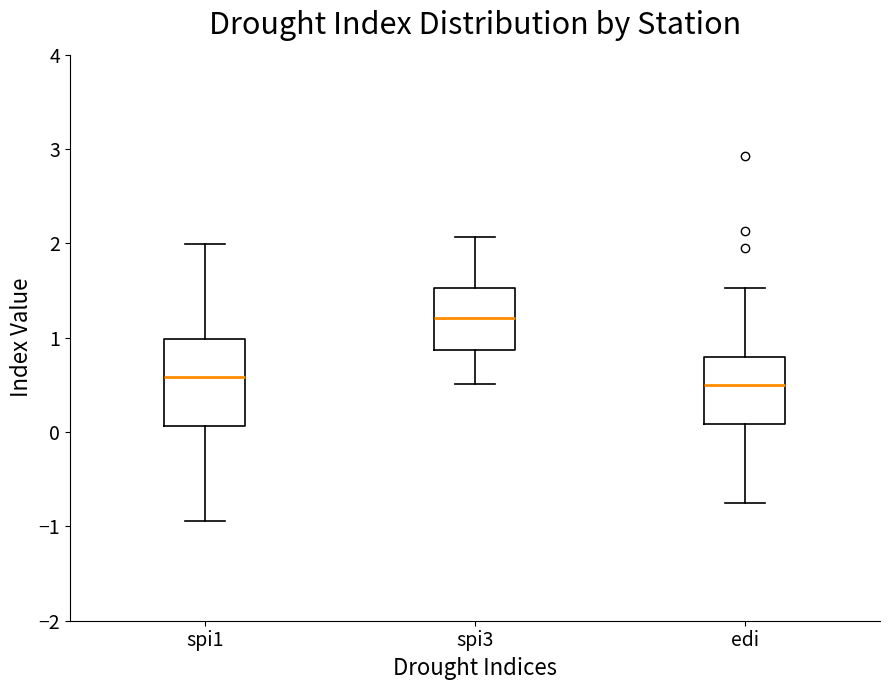

Reading left to right, read every box against the y-axis: the position of its median line, the range the box covers, and the ends of its whiskers. The values are not printed on the chart, so give them approximately, as read against the axis.

spi1: median 0.6, box 0.1 to 1.0, whiskers -0.9 to 2.0
spi3: median 1.2, box 0.9 to 1.5, whiskers 0.5 to 2.1
edi: median 0.5, box 0.1 to 0.8, whiskers -0.7 to 1.5